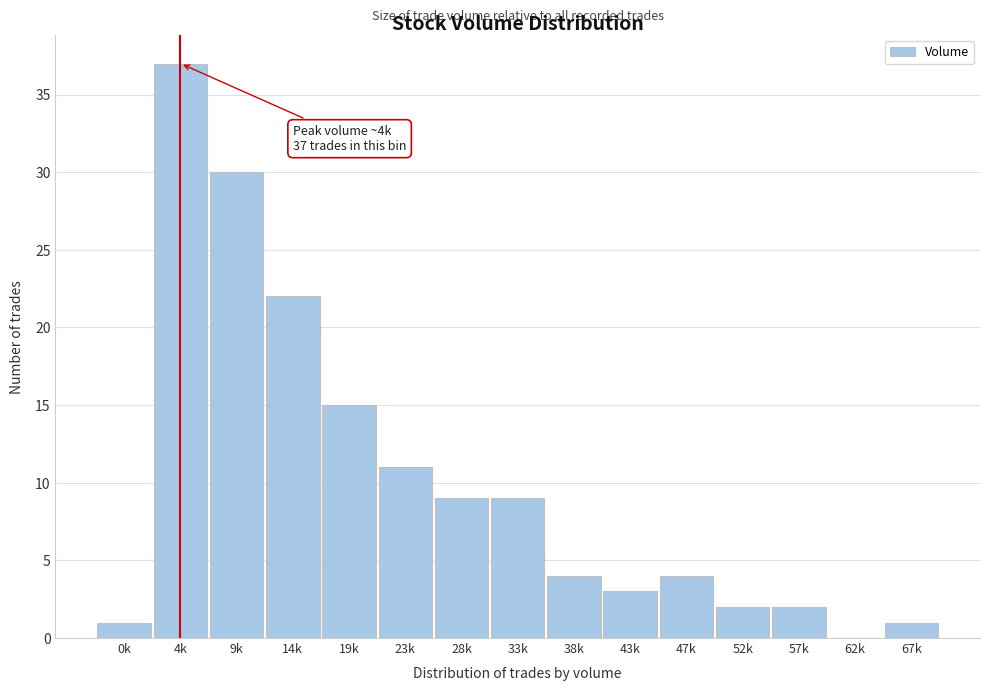

Reading left to right, list all the values displayed in this chart.

0k=1	4k=37	9k=30	14k=22	19k=15	23k=11	28k=9	33k=9	38k=4	43k=3	47k=4	52k=2	57k=2	62k=0	67k=1